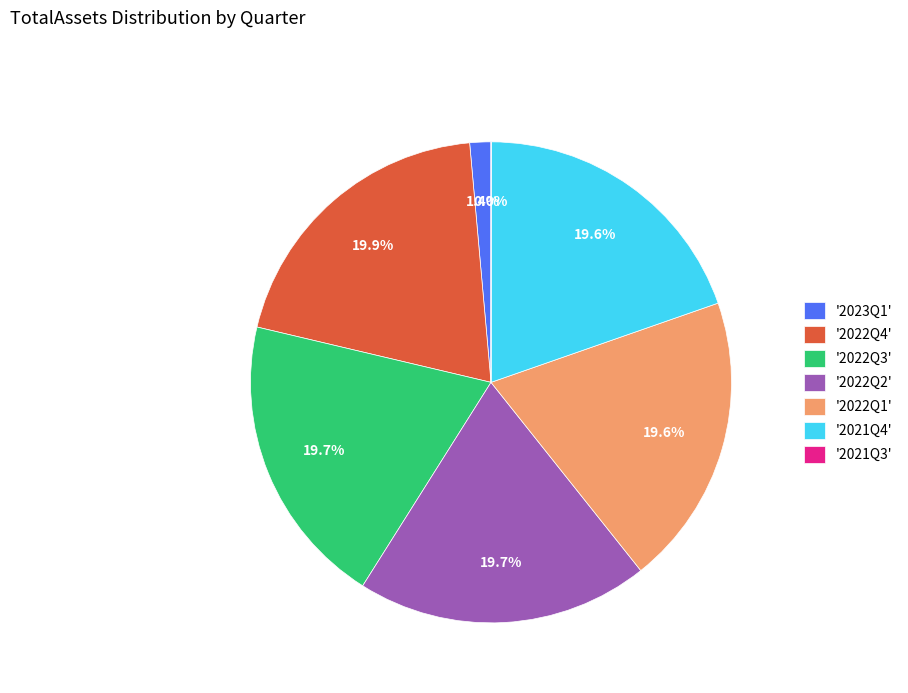

Is there a majority slice in this chart?

No